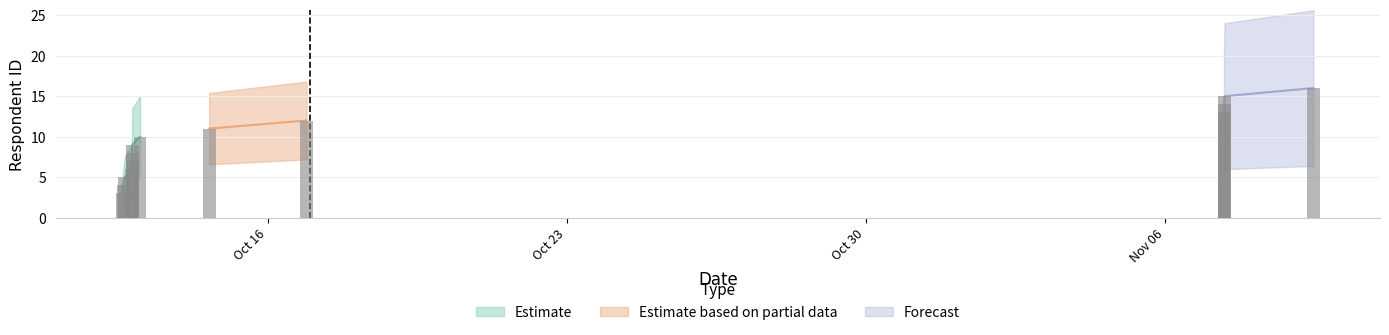

Where is Estimate based on partial data nearest to the value 8?

2023-10-12 19:54:12